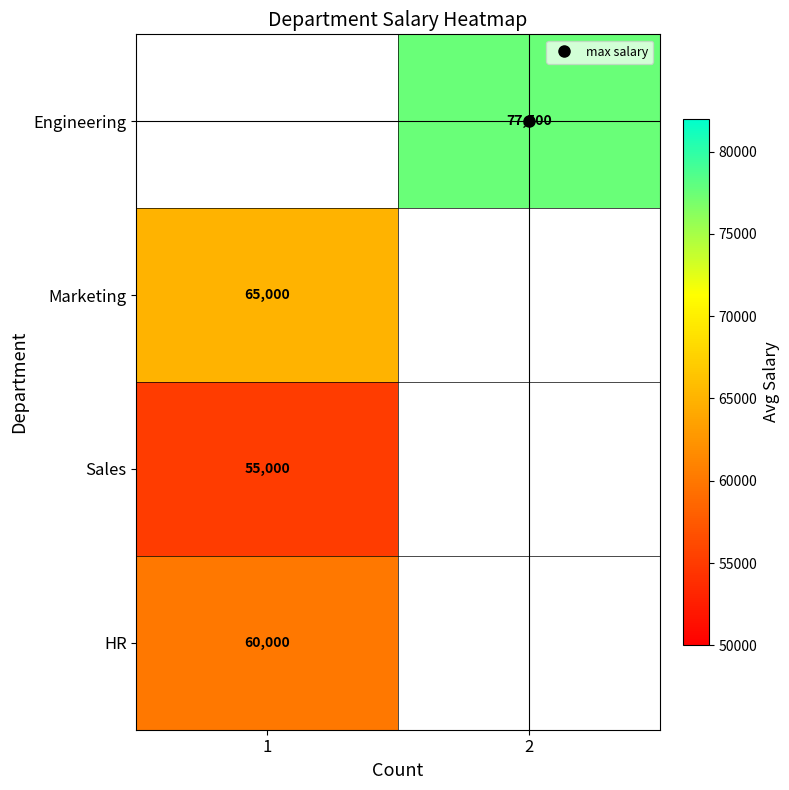

Which category has the highest value across all series?

2